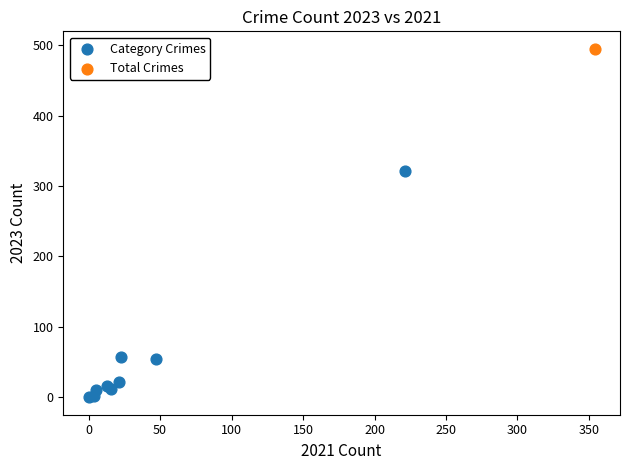

What are all the series names shown in the legend?

Category Crimes, Total Crimes